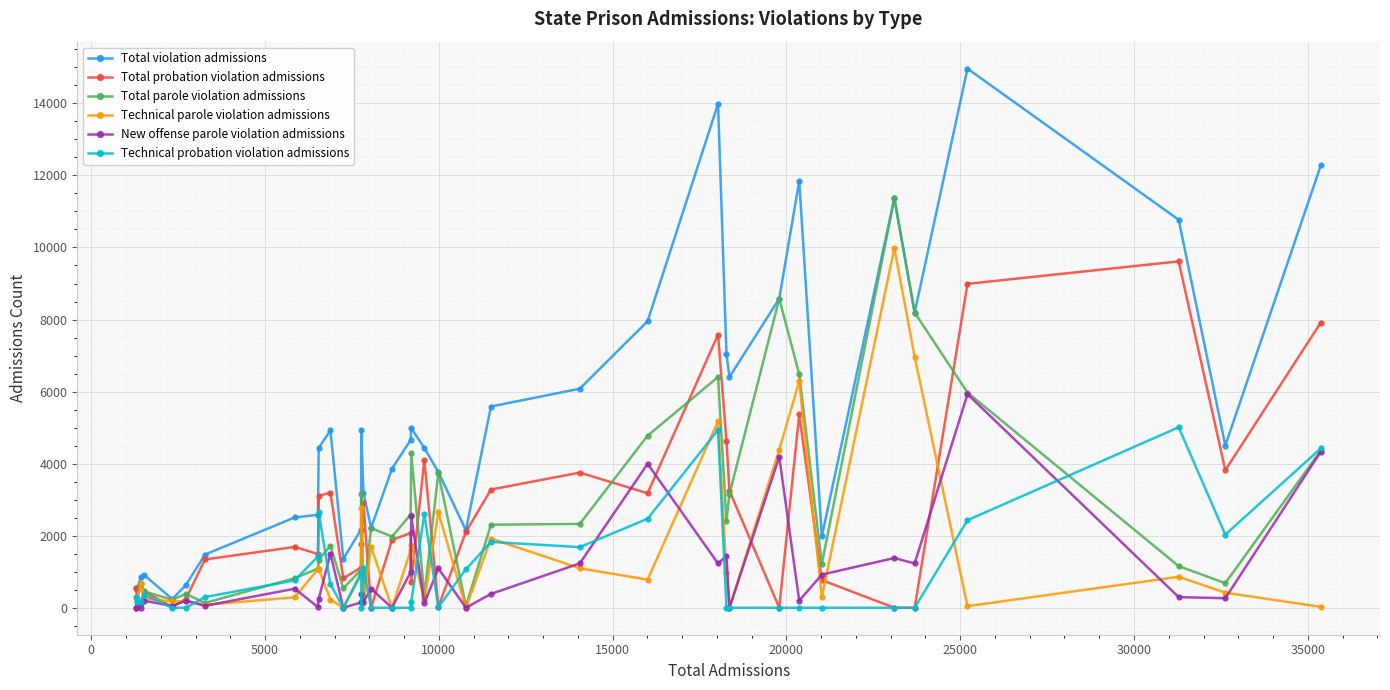

Which series has the largest range (max minus min)?

Total violation admissions